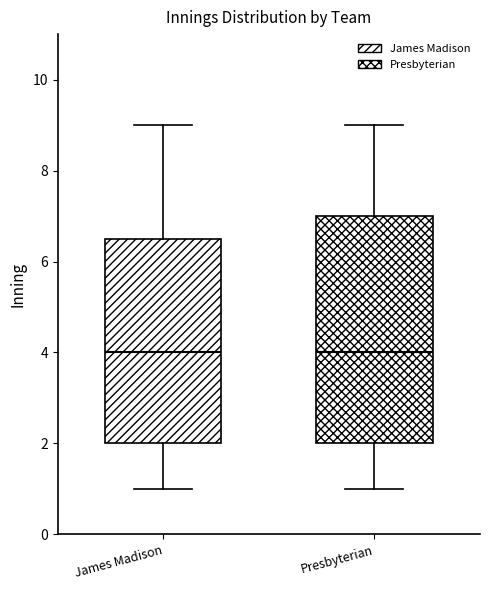

Reading left to right, transcribe this box plot: for each box, give where its median line is, the range the box spans, and where its two whiskers end, as read against the y-axis. The values are not printed on the chart, so give them approximately, as read against the axis.

James Madison: median 4.0, box 2.0 to 6.6, whiskers 1.0 to 9.0
Presbyterian: median 4.0, box 2.0 to 7.0, whiskers 1.0 to 9.0